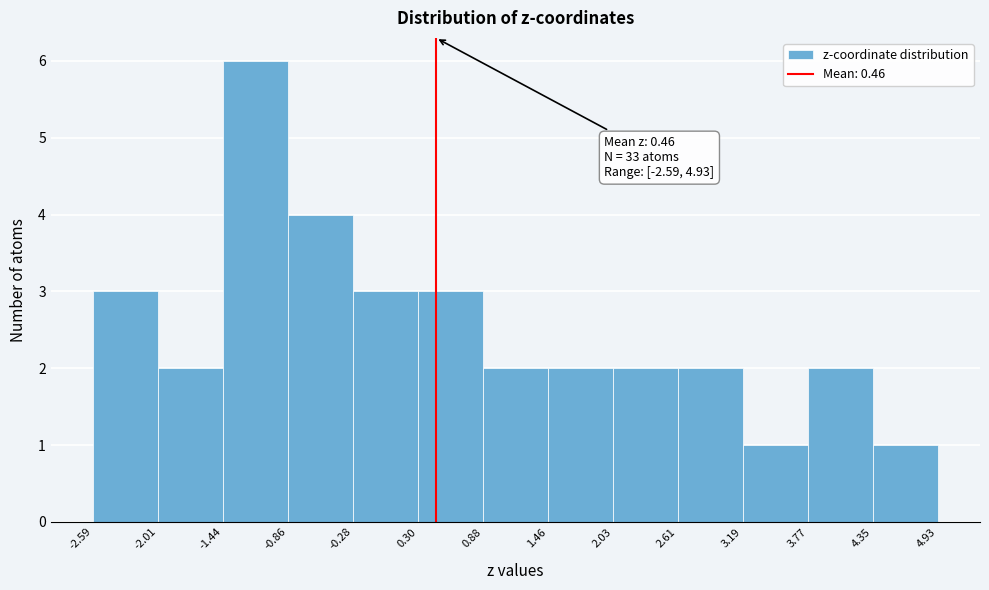

Over which range of the x-axis is the bar tallest?

-1.44 to -0.86